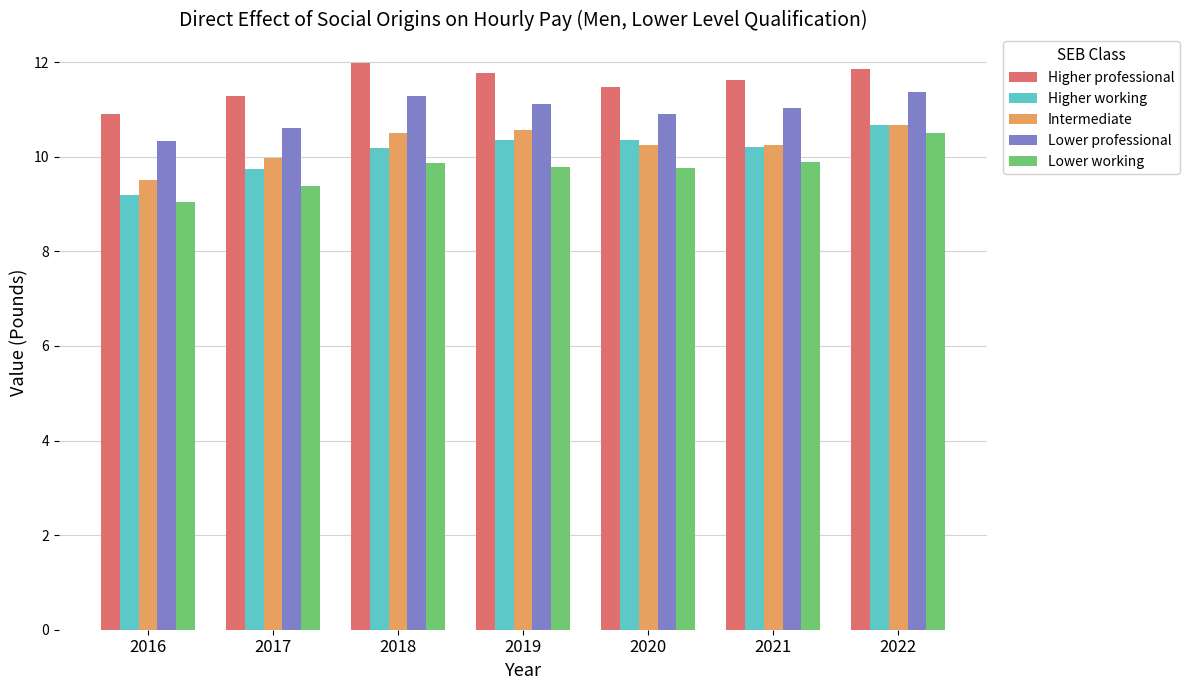

The value of Higher professional at 2018 is 12.0. True or false?

True